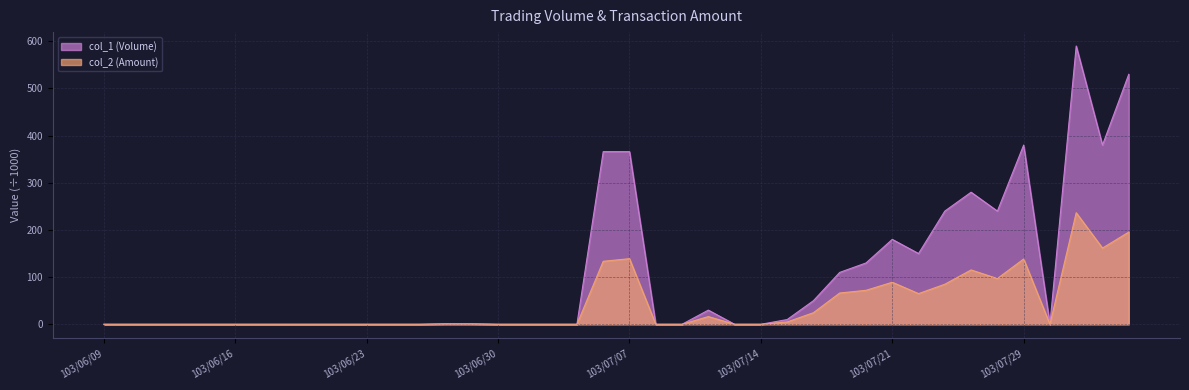

How many distinct data groups are displayed?

2